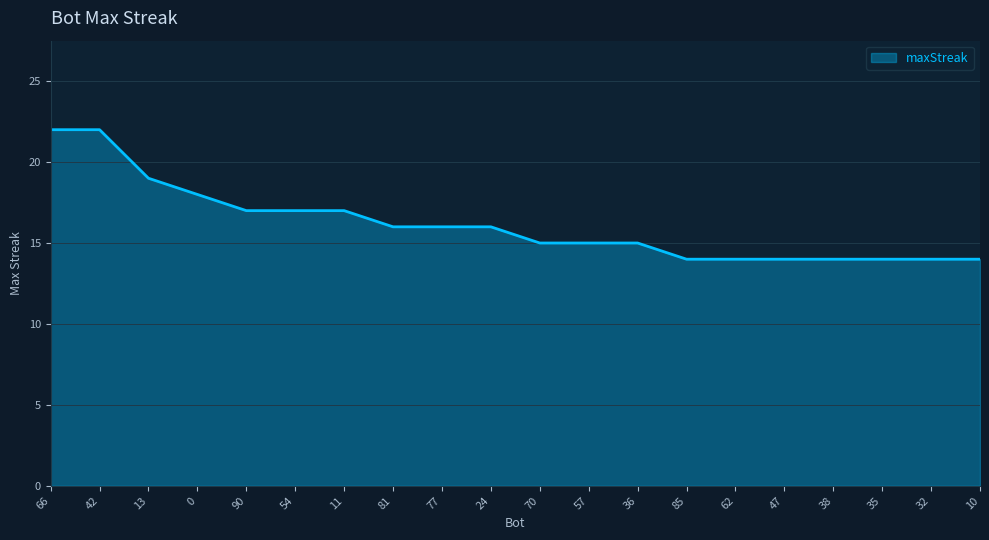

What position from the left is 0?

4